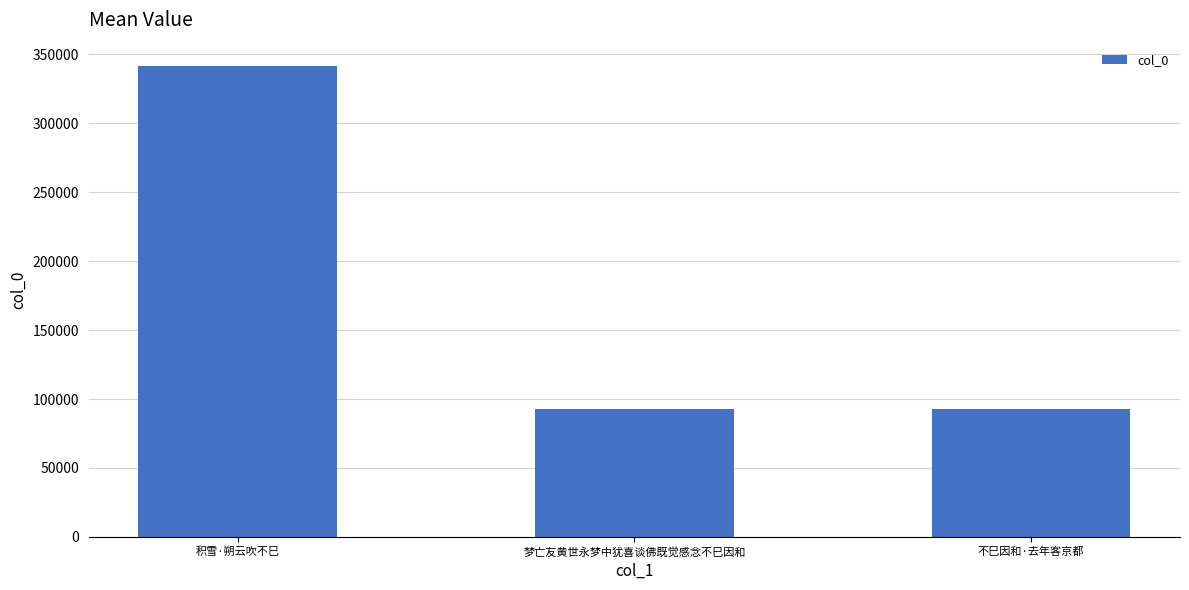

What is the average value?

175678